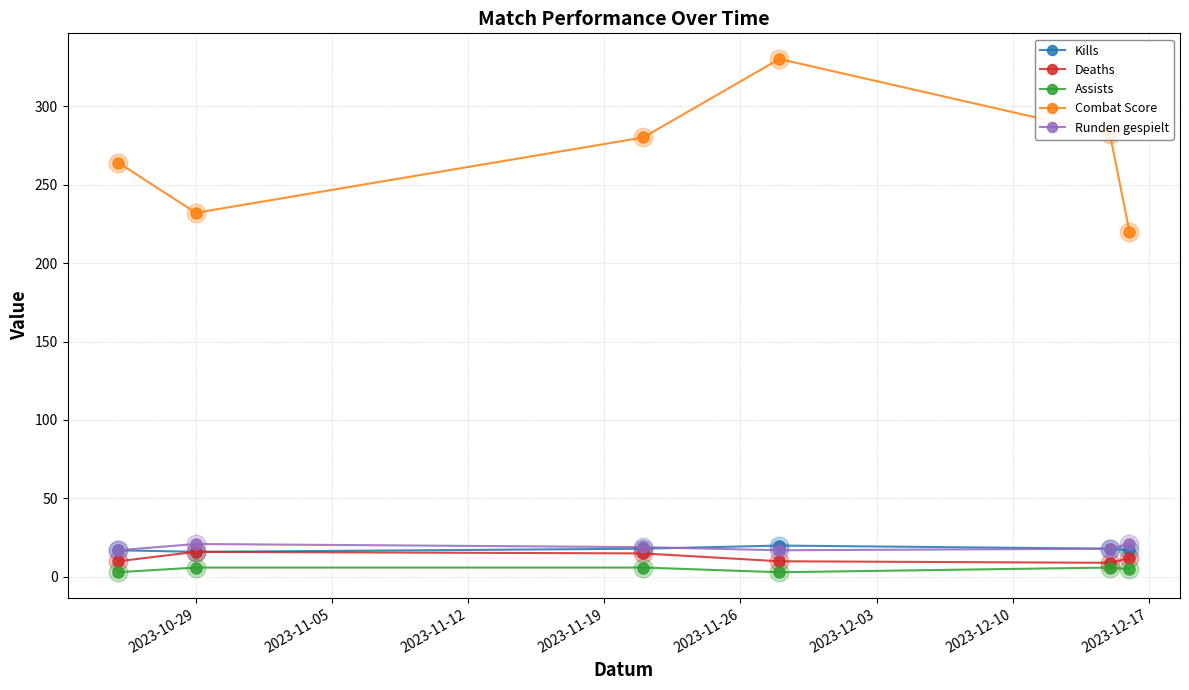

Which series has the widest spread of values?

Combat Score